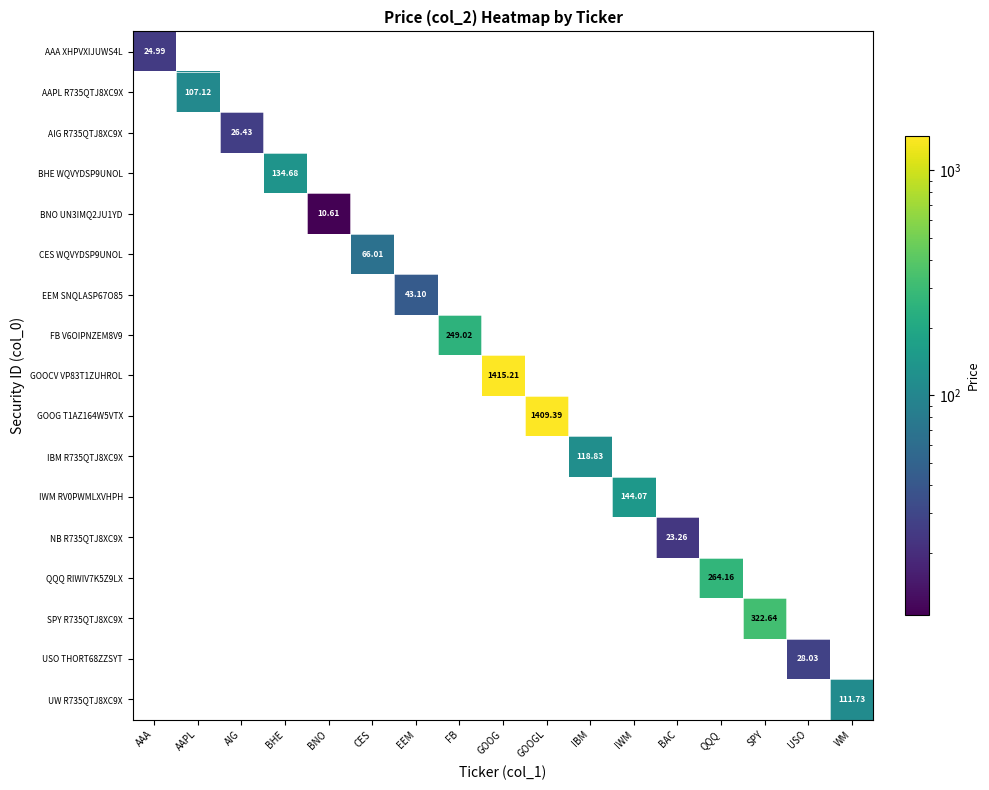

What is the sum of all QQQ RIWIV7K5Z9LX values?

264.2